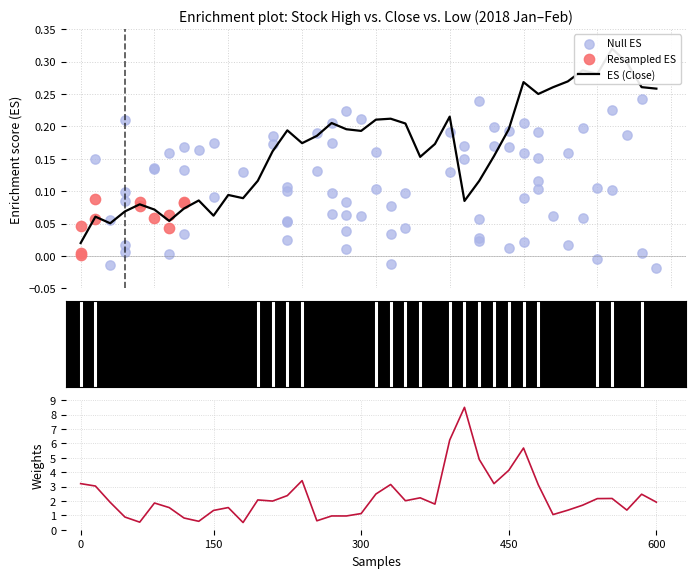

What is the total value across all series at 300?

1.3